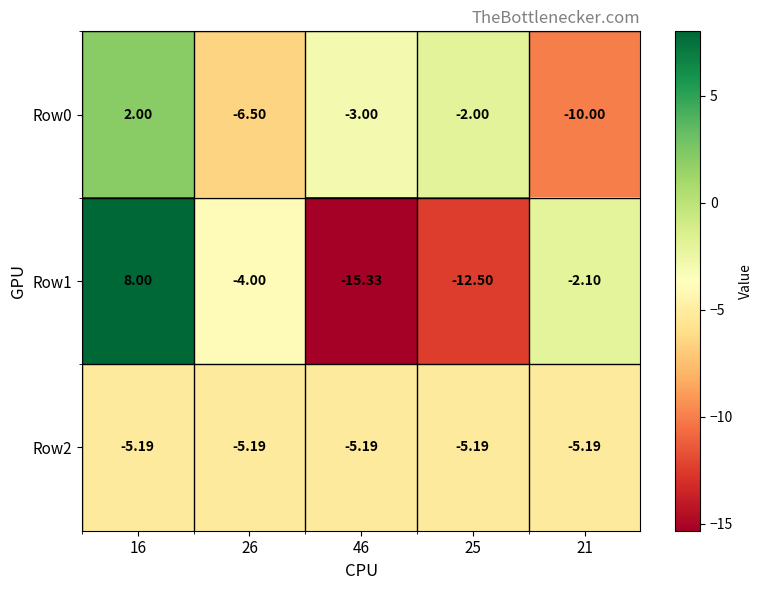

How many values in Row0 are above zero?

1